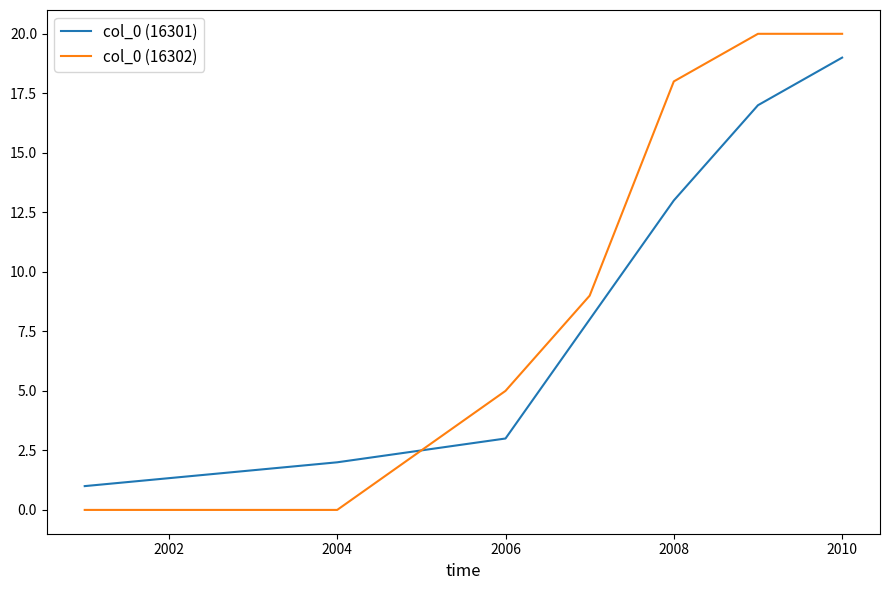

Rank the series by their maximum value, from highest to lowest.

col_0 (16302), col_0 (16301)